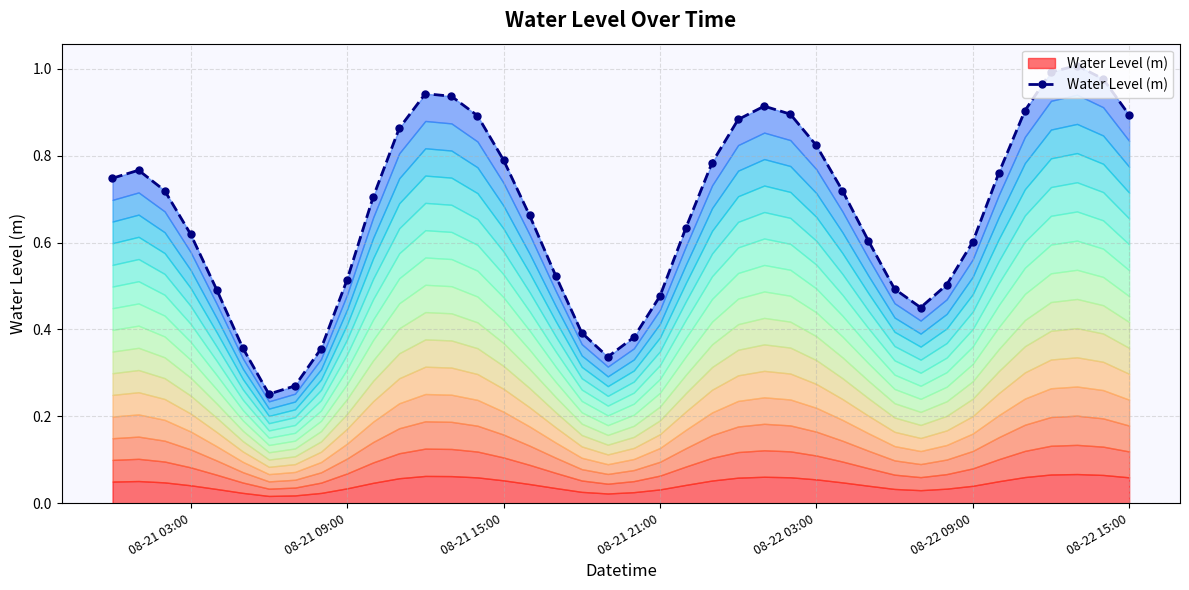

How many lines are shown in the chart?

1